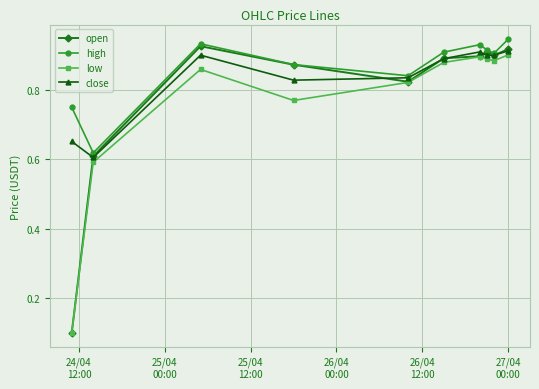

Is this an area chart (filled region under the line)?

No